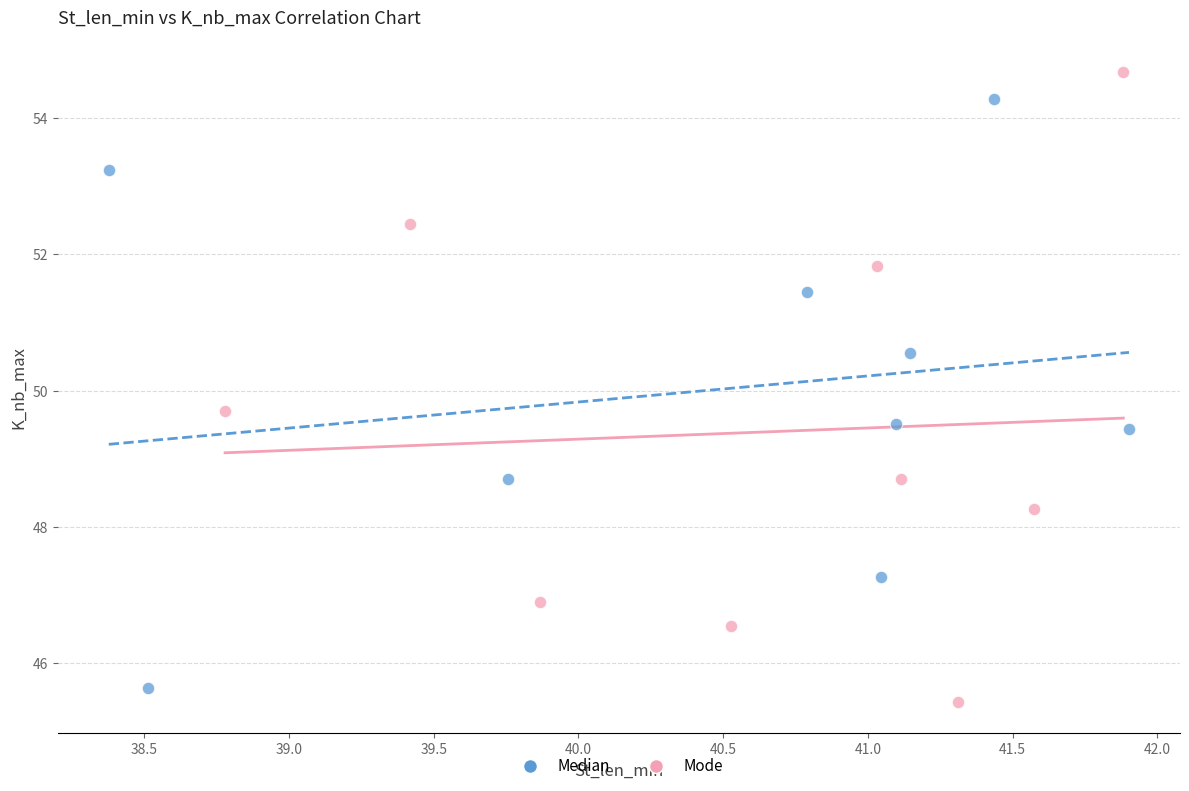

Which series reaches the maximum Y coordinate?

Mode